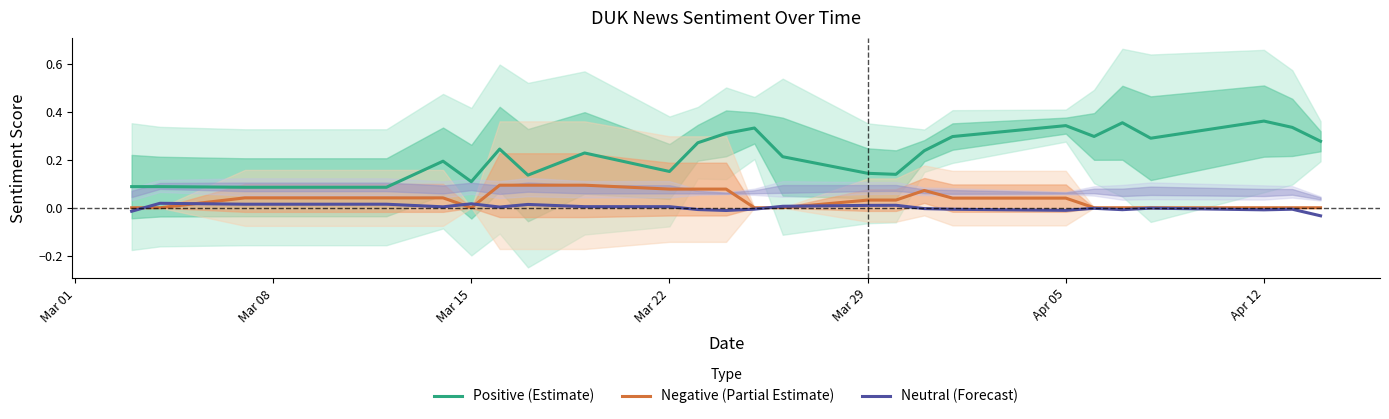

True or false: Negative (Partial Estimate) and Neutral (Forecast) intersect in this chart.

True